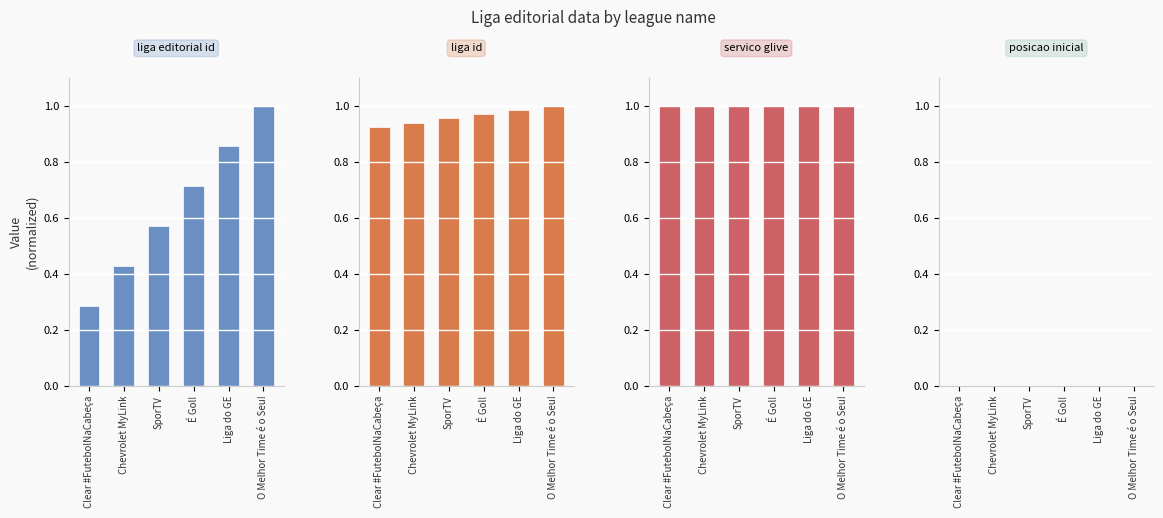

List the labels in order of liga_id value, largest first.

O Melhor Time é o Seu!, Liga do GE, É Gol!, SporTV, Chevrolet MyLink, Clear #FutebolNaCabeça